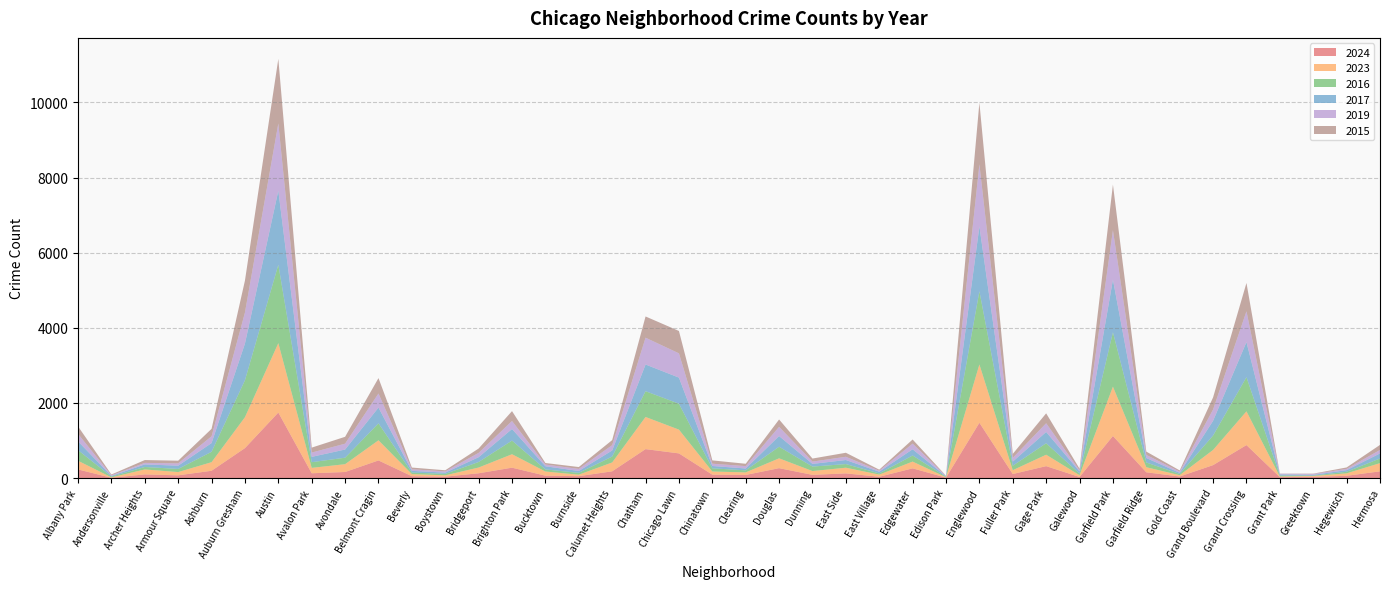

Reading right to left, list all the values displayed in this chart.

2024: Hermosa=178	Hegewisch=60	Greektown=32	Grant Park=24	Grand Crossing=878	Grand Boulevard=344	Gold Coast=41	Garfield Ridge=153	Garfield Park=1120	Galewood=28	Gage Park=317	Fuller Park=107	Englewood=1472	Edison Park=11	Edgewater=258	East Village=34	East Side=124	Dunning=85	Douglas=263	Clearing=82	Chinatown=90	Chicago Lawn=656	Chatham=770	Calumet Heights=179	Burnside=50	Bucktown=63	Brighton Park=276	Bridgeport=127	Boystown=37	Beverly=49	Belmont Cragin=469	Avondale=161	Avalon Park=127	Austin=1744	Auburn Gresham=797	Ashburn=194	Armour Square=72	Archer Heights=97	Andersonville=7	Albany Park=229
2023: Hermosa=219	Hegewisch=65	Greektown=22	Grant Park=16	Grand Crossing=898	Grand Boulevard=404	Gold Coast=35	Garfield Ridge=135	Garfield Park=1313	Galewood=48	Gage Park=304	Fuller Park=102	Englewood=1552	Edison Park=10	Edgewater=180	East Village=57	East Side=151	Dunning=101	Douglas=262	Clearing=68	Chinatown=84	Chicago Lawn=633	Chatham=856	Calumet Heights=236	Burnside=39	Bucktown=111	Brighton Park=358	Bridgeport=153	Boystown=35	Beverly=56	Belmont Cragin=536	Avondale=208	Avalon Park=144	Austin=1848	Auburn Gresham=823	Ashburn=228	Armour Square=87	Archer Heights=132	Andersonville=11	Albany Park=231
2016: Hermosa=124	Hegewisch=42	Greektown=11	Grant Park=26	Grand Crossing=908	Grand Boulevard=384	Gold Coast=33	Garfield Ridge=126	Garfield Park=1448	Galewood=42	Gage Park=305	Fuller Park=118	Englewood=1948	Edison Park=12	Edgewater=162	East Village=32	East Side=97	Dunning=119	Douglas=308	Clearing=55	Chinatown=84	Chicago Lawn=690	Chatham=686	Calumet Heights=157	Burnside=49	Bucktown=55	Brighton Park=363	Bridgeport=147	Boystown=39	Beverly=40	Belmont Cragin=451	Avondale=172	Avalon Park=151	Austin=2086	Auburn Gresham=983	Ashburn=276	Armour Square=83	Archer Heights=65	Andersonville=20	Albany Park=282
2017: Hermosa=134	Hegewisch=43	Greektown=20	Grant Park=30	Grand Crossing=936	Grand Boulevard=392	Gold Coast=31	Garfield Ridge=119	Garfield Park=1401	Galewood=58	Gage Park=301	Fuller Park=110	Englewood=1726	Edison Park=12	Edgewater=166	East Village=46	East Side=108	Dunning=72	Douglas=285	Clearing=49	Chinatown=63	Chicago Lawn=695	Chatham=711	Calumet Heights=162	Burnside=50	Bucktown=85	Brighton Park=309	Bridgeport=128	Boystown=33	Beverly=46	Belmont Cragin=420	Avondale=218	Avalon Park=142	Austin=1972	Auburn Gresham=978	Ashburn=233	Armour Square=87	Archer Heights=69	Andersonville=17	Albany Park=235
2019: Hermosa=93	Hegewisch=34	Greektown=22	Grant Park=18	Grand Crossing=820	Grand Boulevard=301	Gold Coast=32	Garfield Ridge=83	Garfield Park=1317	Galewood=28	Gage Park=232	Fuller Park=100	Englewood=1655	Edison Park=9	Edgewater=150	East Village=27	East Side=86	Dunning=61	Douglas=245	Clearing=64	Chinatown=61	Chicago Lawn=646	Chatham=714	Calumet Heights=142	Burnside=55	Bucktown=45	Brighton Park=213	Bridgeport=115	Boystown=33	Beverly=42	Belmont Cragin=375	Avondale=156	Avalon Park=114	Austin=1792	Auburn Gresham=826	Ashburn=180	Armour Square=61	Archer Heights=41	Andersonville=18	Albany Park=199
2015: Hermosa=134	Hegewisch=38	Greektown=10	Grant Park=5	Grand Crossing=754	Grand Boulevard=322	Gold Coast=31	Garfield Ridge=88	Garfield Park=1214	Galewood=45	Gage Park=264	Fuller Park=106	Englewood=1641	Edison Park=8	Edgewater=110	East Village=27	East Side=107	Dunning=81	Douglas=196	Clearing=62	Chinatown=88	Chicago Lawn=596	Chatham=565	Calumet Heights=134	Burnside=50	Bucktown=41	Brighton Park=263	Bridgeport=116	Boystown=30	Beverly=46	Belmont Cragin=410	Avondale=183	Avalon Park=132	Austin=1719	Auburn Gresham=851	Ashburn=199	Armour Square=72	Archer Heights=75	Andersonville=21	Albany Park=199